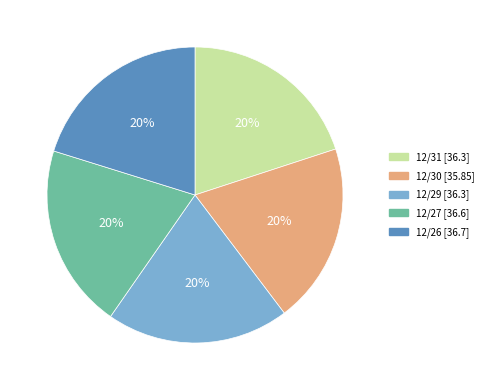

The 12/31 slice represents 29% of the pie. True or false?

False